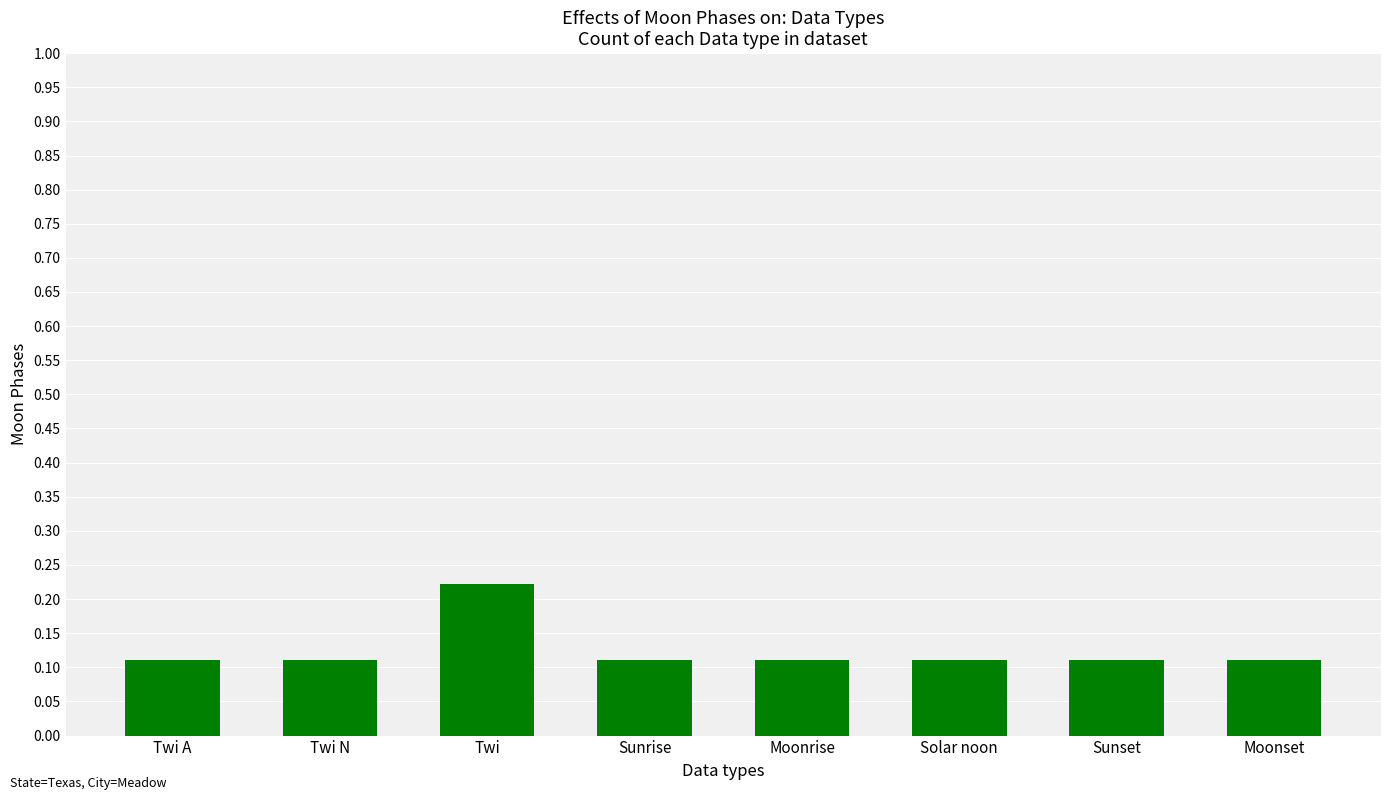

How many bars are there in total?

8